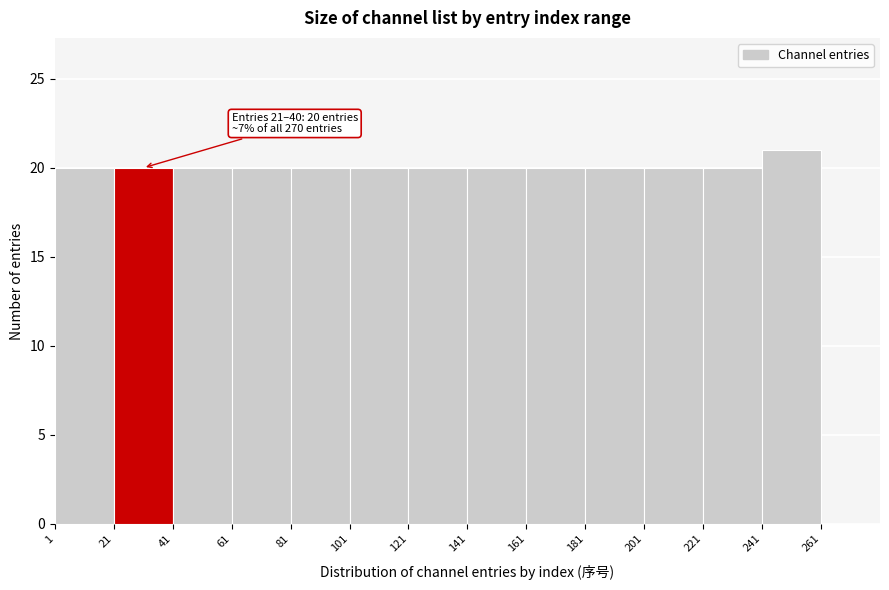

Which range on the x-axis has the tallest bar?

241 to 261